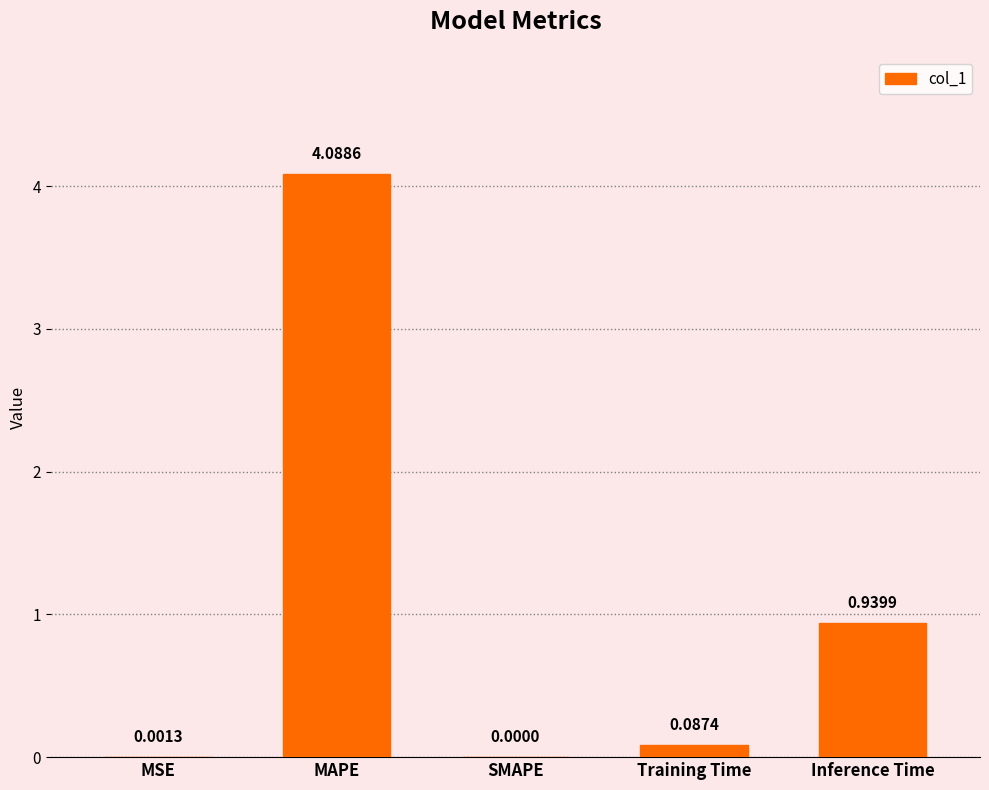

True or false: the data shows 4.1 at MAPE.

True